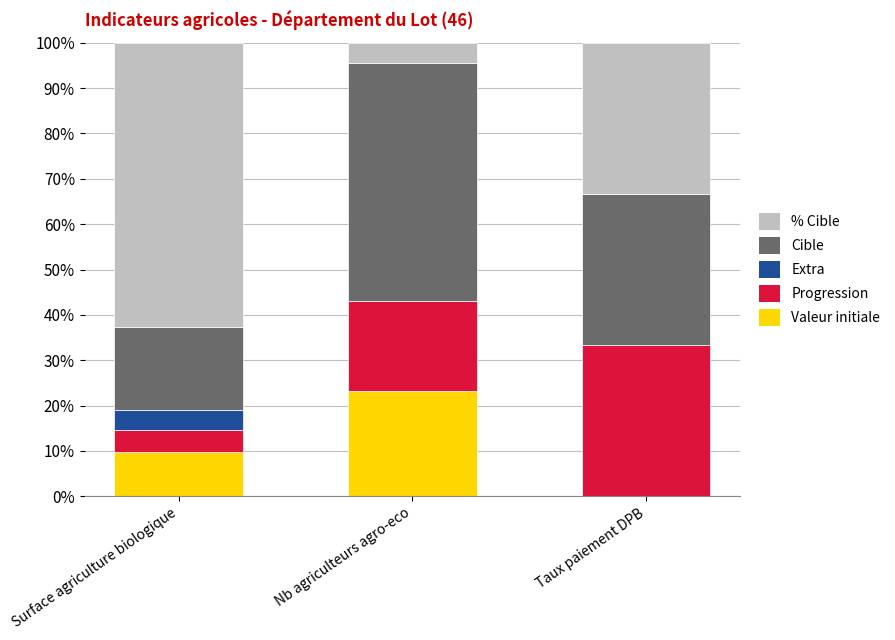

What is the total value across all series at Surface agriculture biologique?

100.0